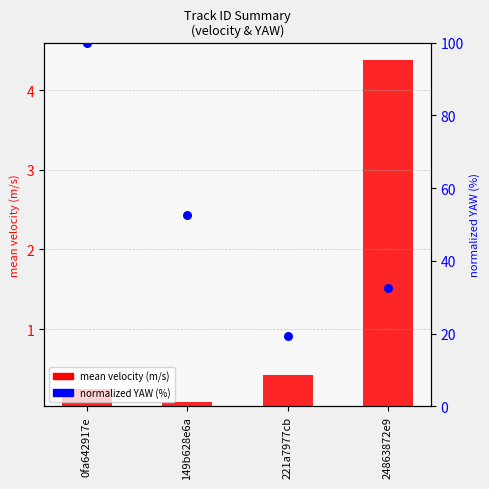

Which series has the widest spread of Y values?

norm. YAW (%)